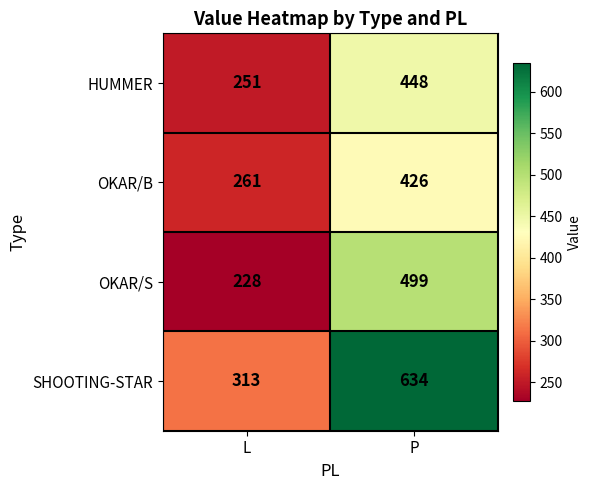

At which category is the sum across all series the highest?

P